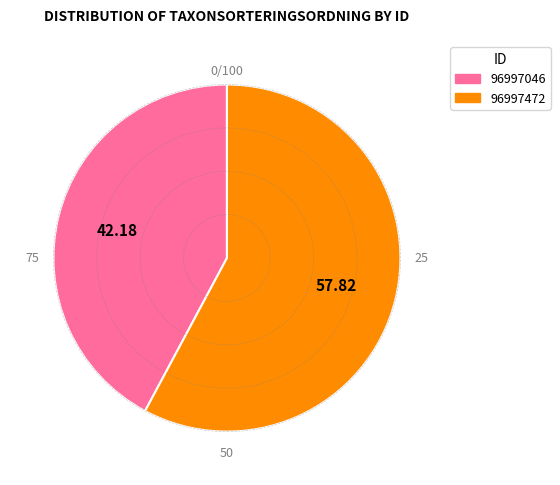

Which category accounts for the majority?

96997472